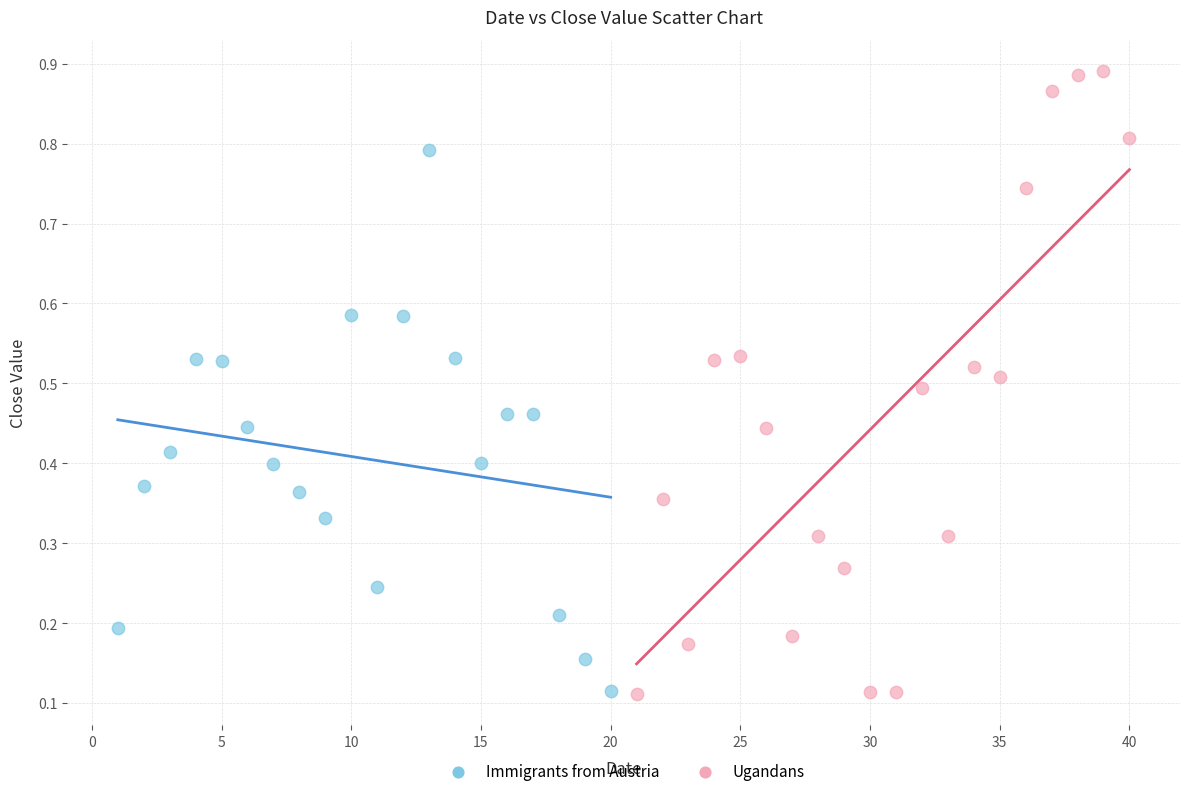

Which series has the widest spread of Y values?

Ugandans